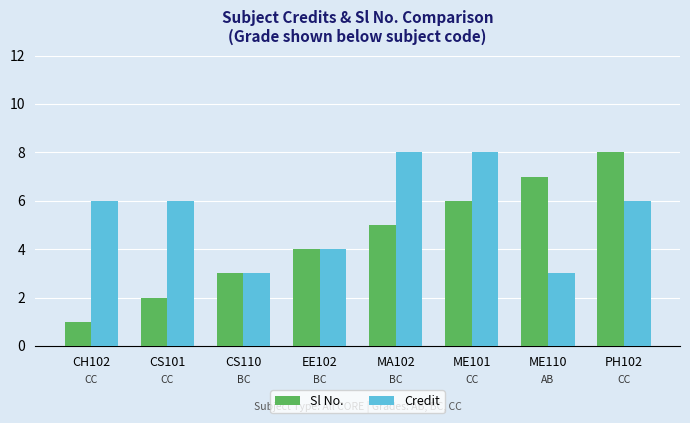

What are all the series names shown in the legend?

Sl No., Credit